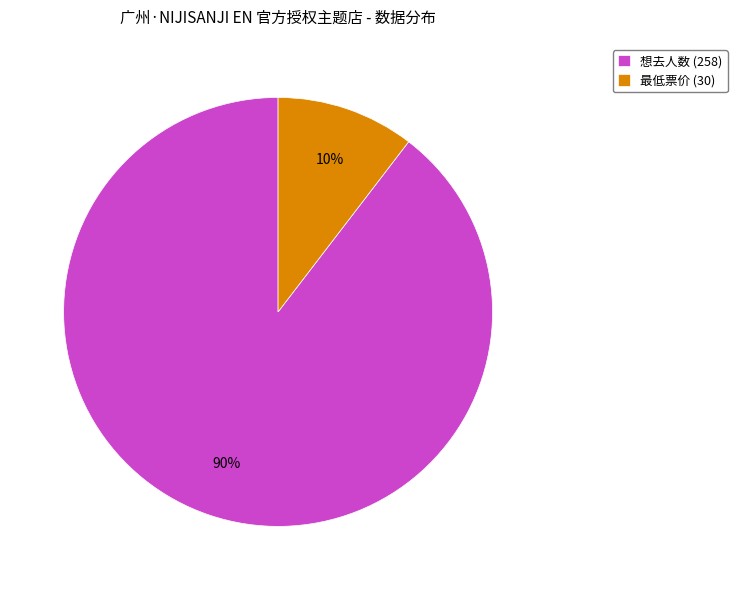

Between 想去人数 (258) and 最低票价 (30), which is larger?

想去人数 (258)